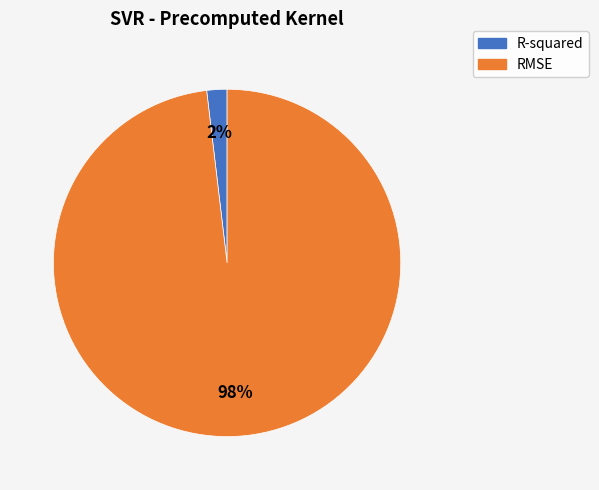

Which category has the smallest portion of the pie?

R-squared